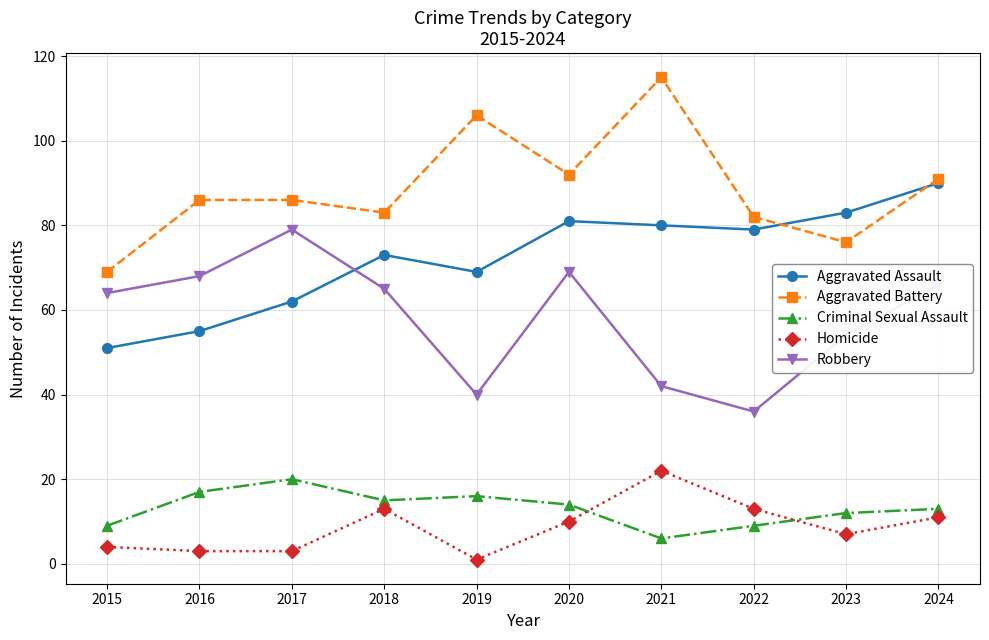

What is the value of the Aggravated Assault point at the 8th from the left?

79